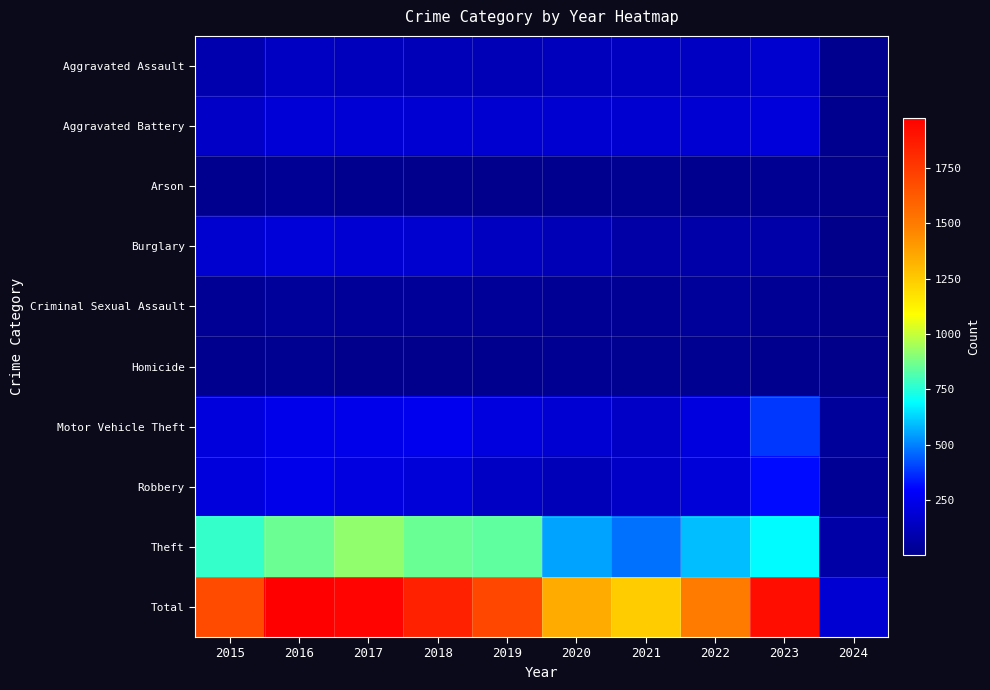

Reading left to right, extract all data points from this chart.

Aggravated Assault: 2015=95	2016=146	2017=131	2018=119	2019=113	2020=131	2021=142	2022=146	2023=177	2024=13
Aggravated Battery: 2015=154	2016=196	2017=191	2018=183	2019=182	2020=180	2021=182	2022=190	2023=208	2024=11
Arson: 2015=15	2016=25	2017=12	2018=8	2019=6	2020=12	2021=17	2022=11	2023=21	2024=1
Burglary: 2015=178	2016=201	2017=189	2018=176	2019=143	2020=115	2021=71	2022=82	2023=81	2024=2
Criminal Sexual Assault: 2015=31	2016=40	2017=39	2018=38	2019=37	2020=28	2021=30	2022=40	2023=27	2024=3
Homicide: 2015=13	2016=18	2017=8	2018=8	2019=14	2020=22	2021=20	2022=20	2023=12	2024=1
Motor Vehicle Theft: 2015=211	2016=245	2017=247	2018=256	2019=216	2020=184	2021=156	2022=219	2023=385	2024=43
Robbery: 2015=212	2016=247	2017=224	2018=204	2019=150	2020=124	2021=153	2022=198	2023=317	2024=31
Theft: 2015=774	2016=858	2017=916	2018=856	2019=841	2020=550	2021=474	2022=593	2023=691	2024=78
Total: 2015=1683	2016=1976	2017=1957	2018=1848	2019=1702	2020=1346	2021=1245	2022=1499	2023=1919	2024=183